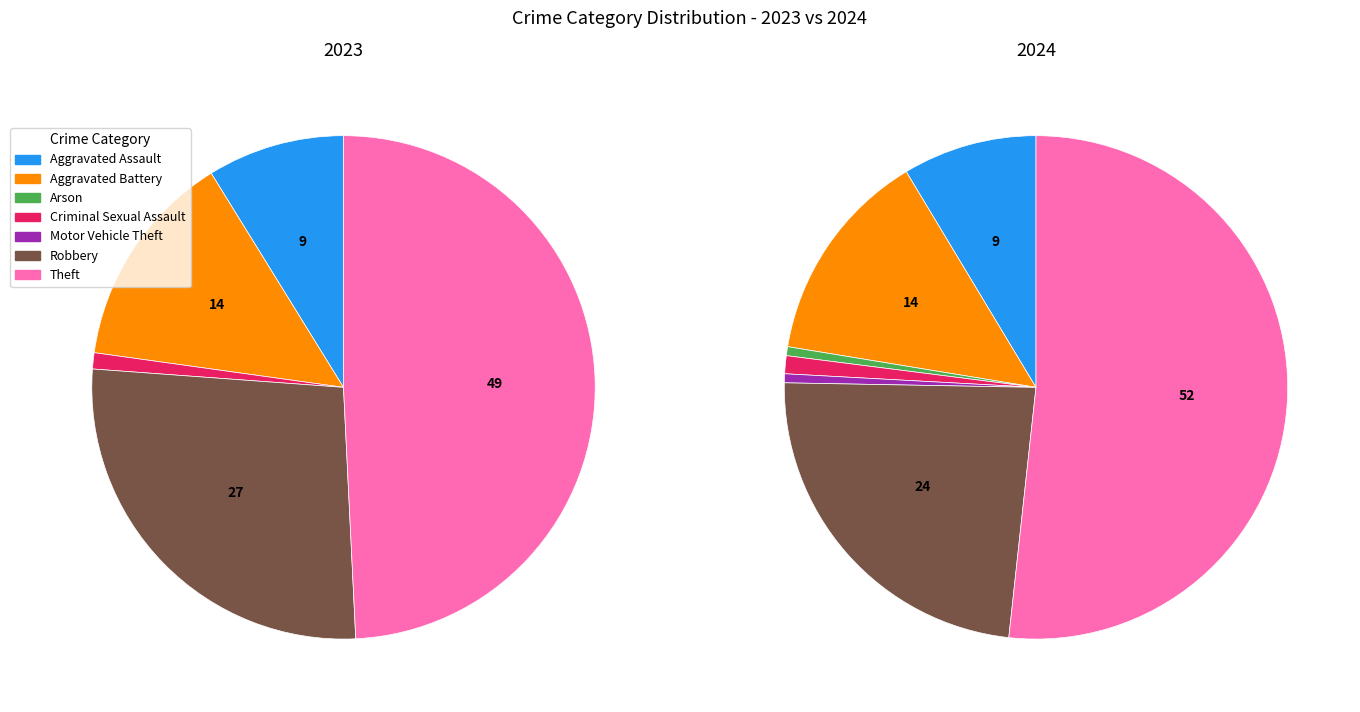

Rank the series at 6 from lowest to highest value.

values_2024, values_2023